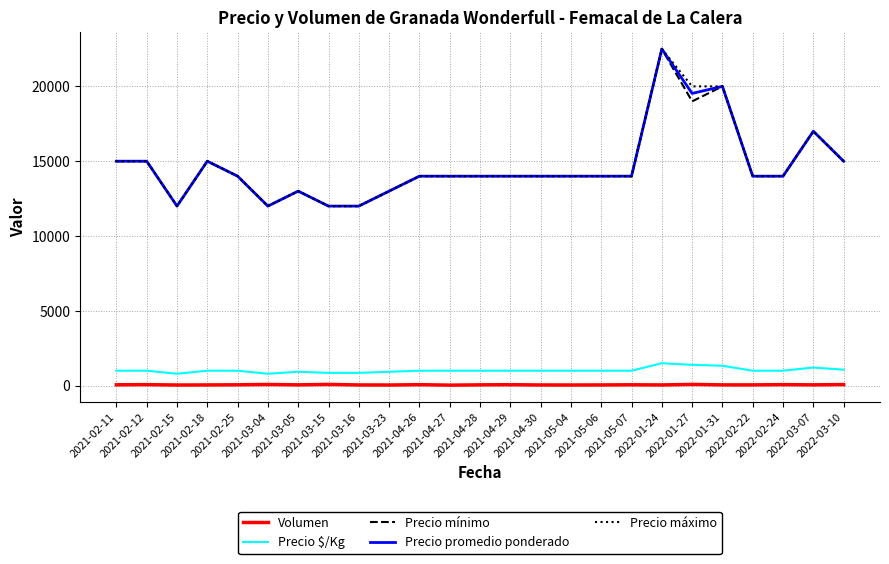

At which label does Volumen first exceed 56?

2021-02-11